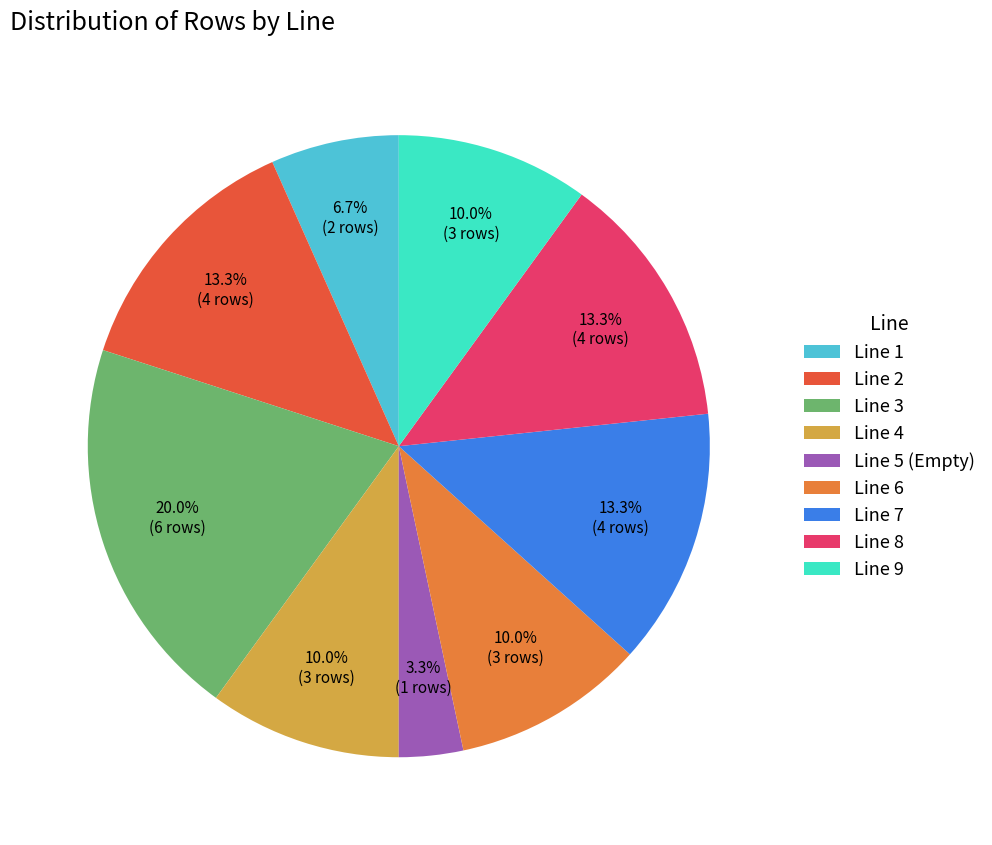

How many segments does this pie chart have?

9